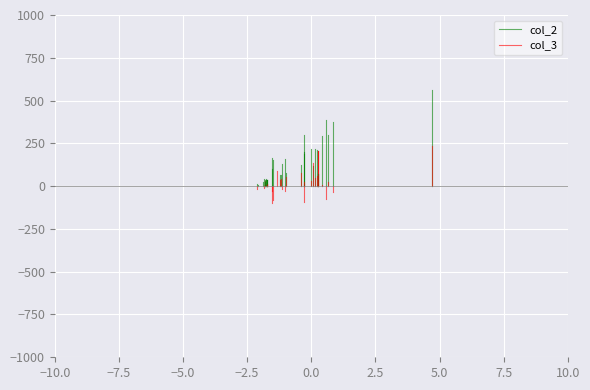

The col_2 series shows 3631 at −7.5. True or false?

False